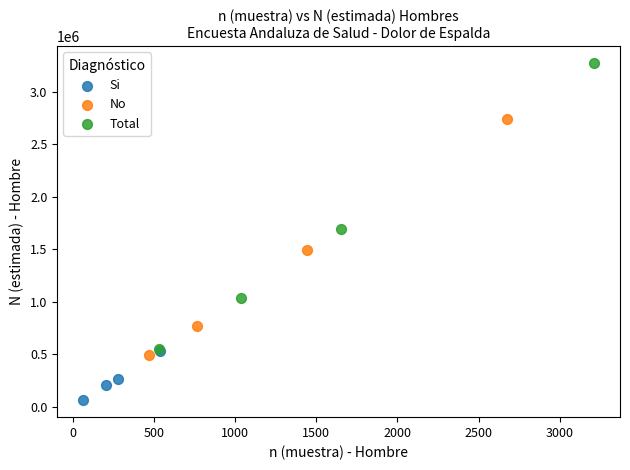

Which series contains the highest Y value?

Total